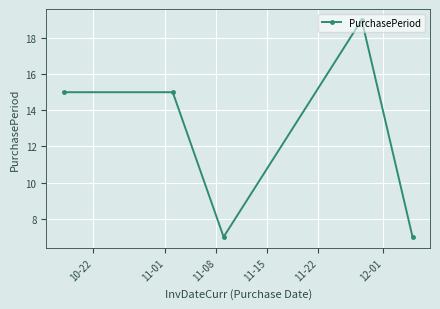

What is the average value?

13